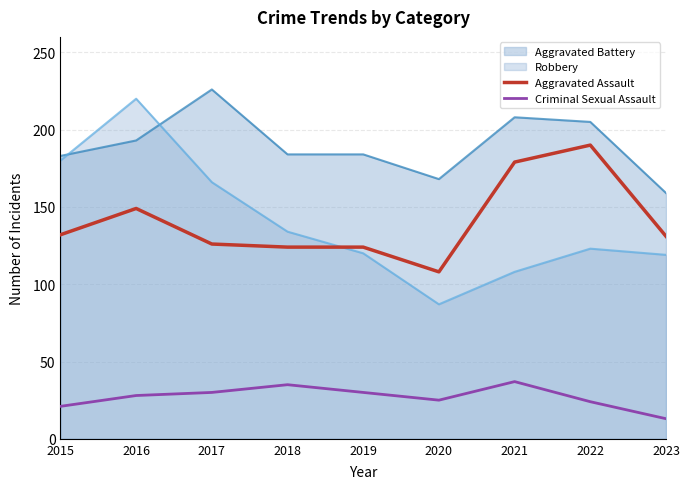

True or false: Criminal Sexual Assault has more than 2 interior local peaks.

False